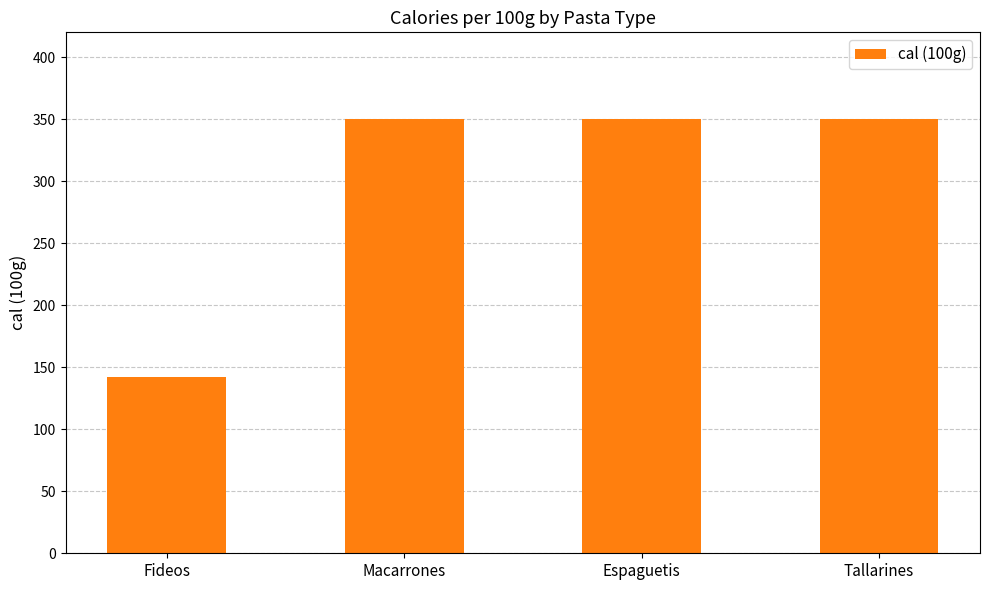

What is the difference between the maximum and minimum values?

208